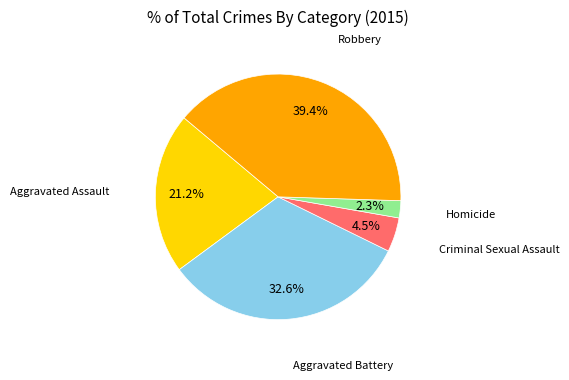

Is it true that Aggravated Assault is 21% of the pie?

True